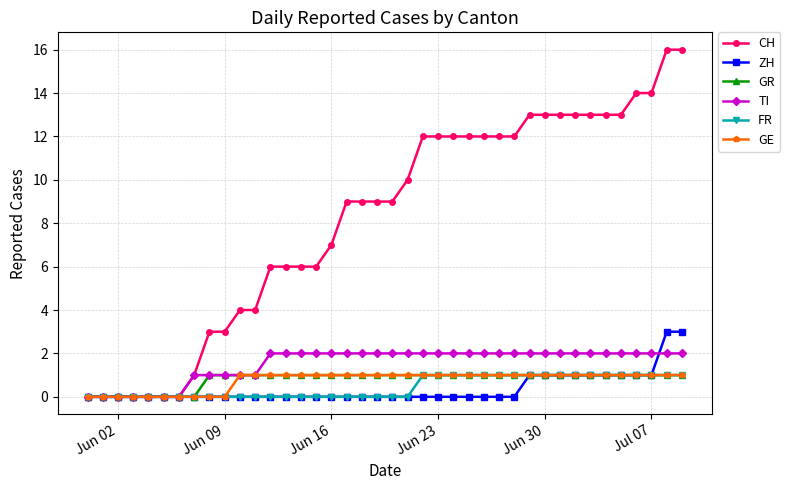

Which series has the largest total across all categories?

CH